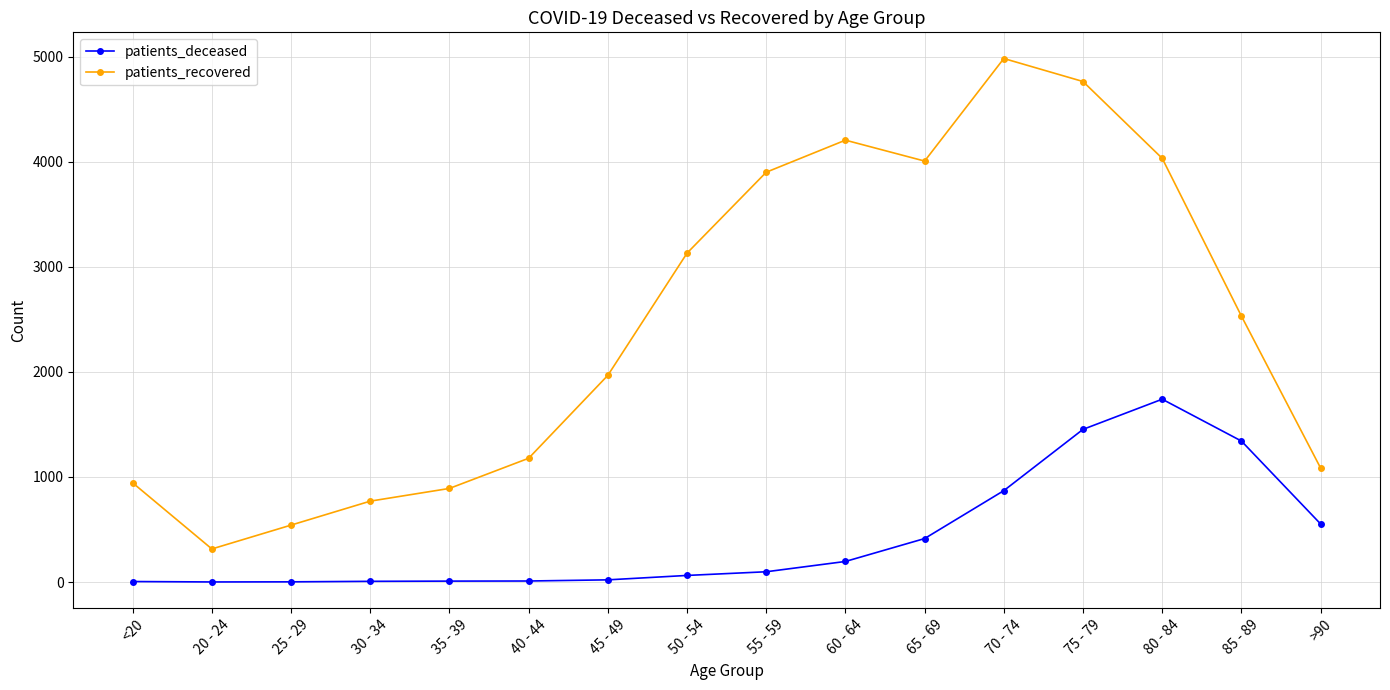

Where is the first local maximum for patients_recovered?

60 - 64